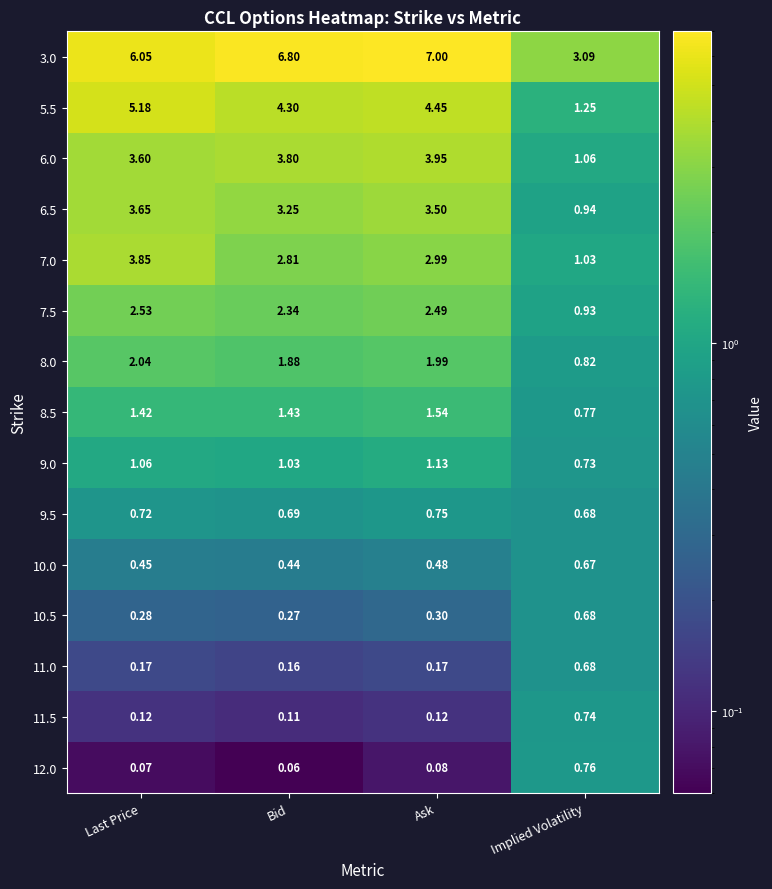

Where does the 9.0 series first go above 1?

Last Price